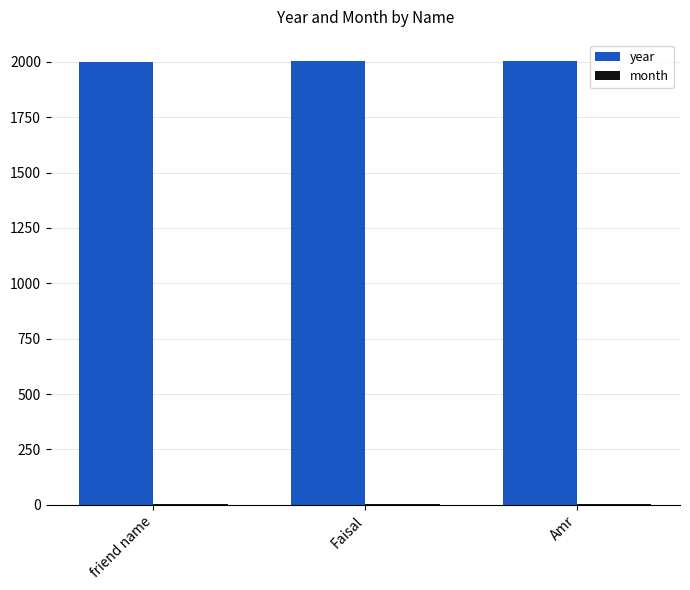

At which label is year closest to 2001?

friend name